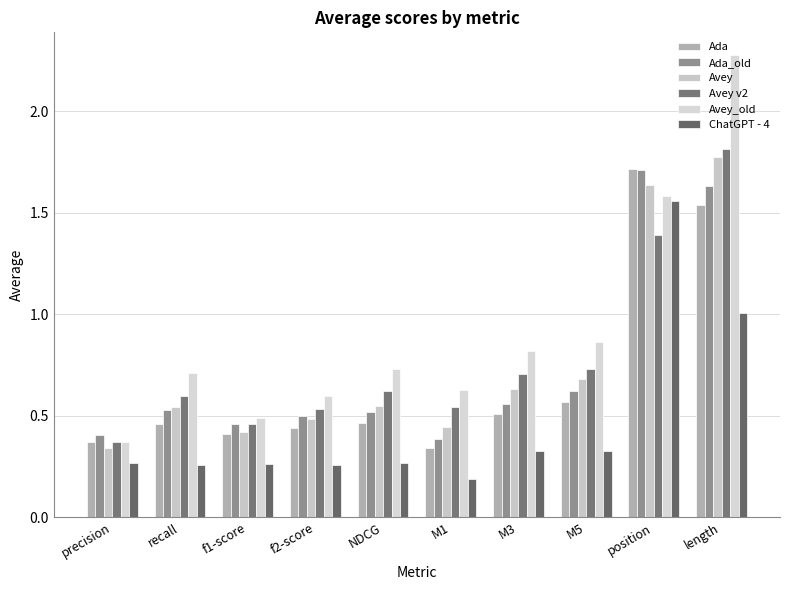

What is the difference between the maximum and minimum values in the Avey v2 series?

1.4